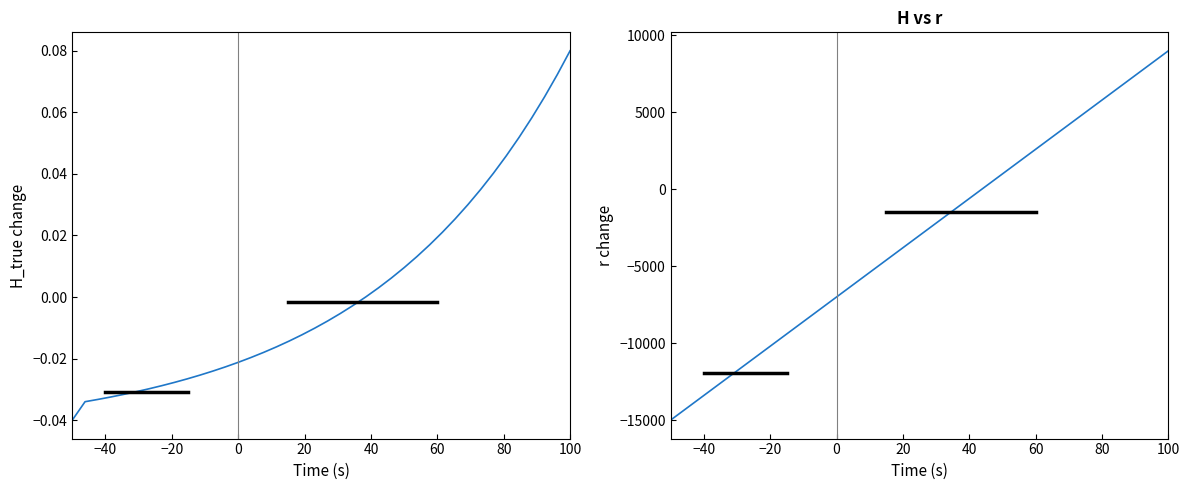

Is the value of H_true at 16 greater than the value of r at 33?

No